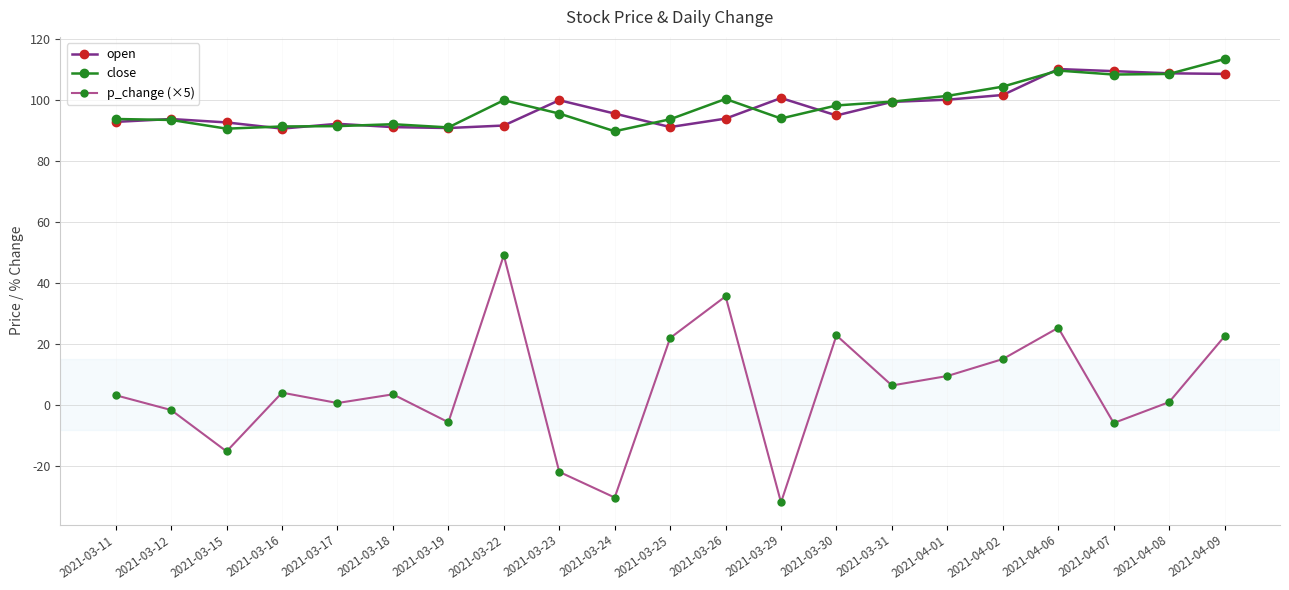

At 2021-03-22, list the series in order from largest to smallest.

close, open, p_change (×5)